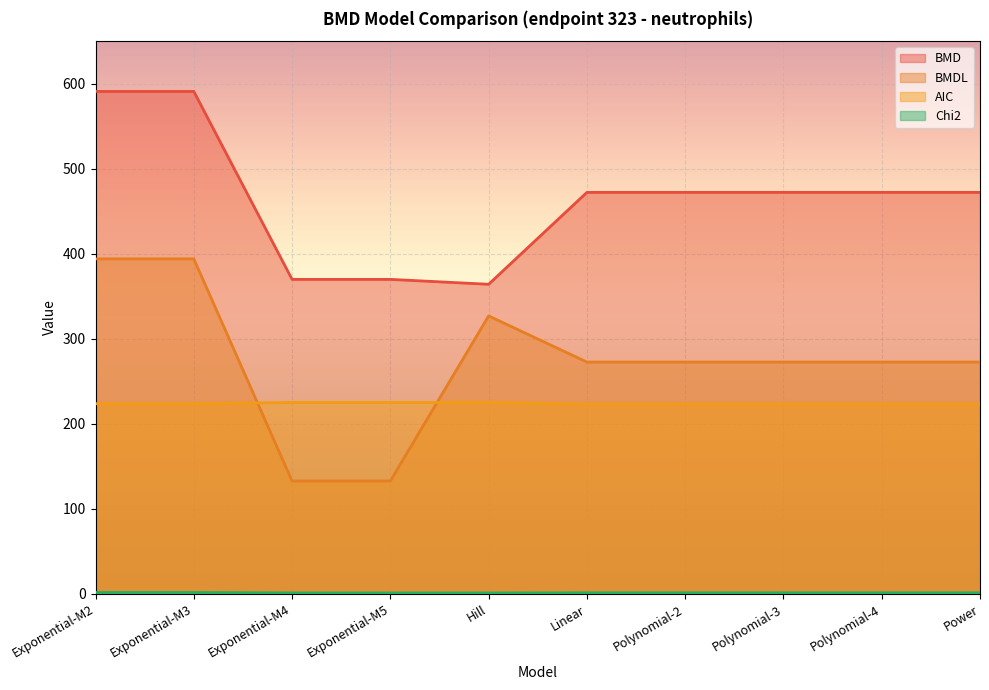

How many lines are shown in the chart?

4